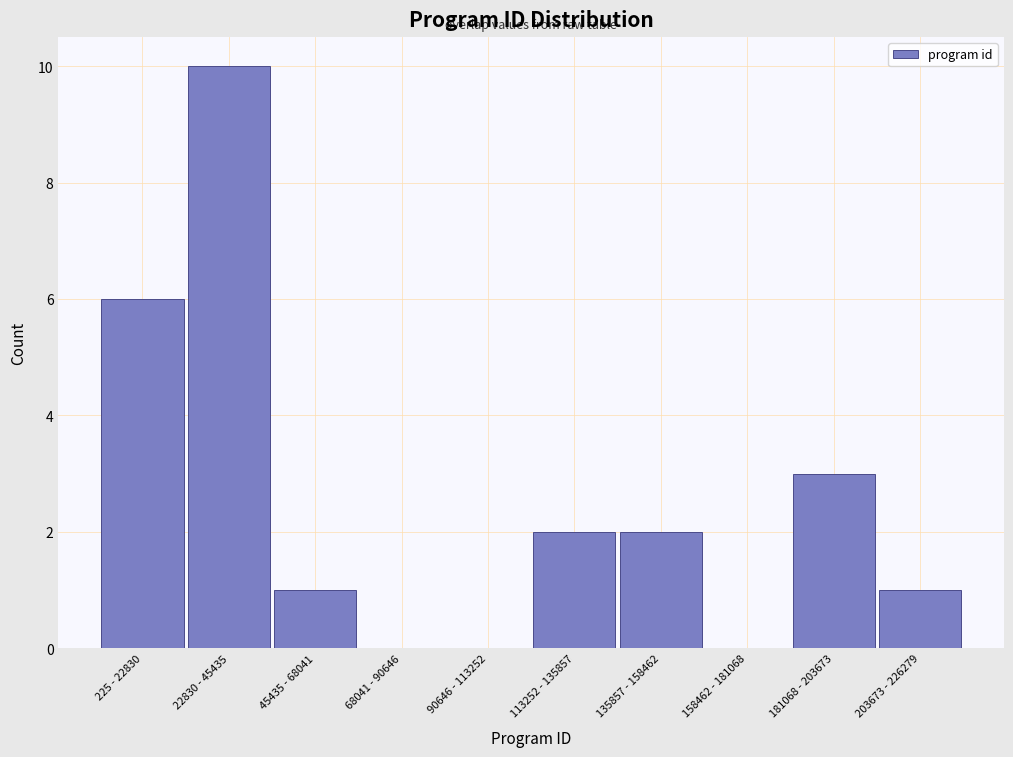

Reading left to right, transcribe all the data shown in this chart.

225 - 22830=6	22830 - 45435=10	45435 - 68041=1	68041 - 90646=0	90646 - 113252=0	113252 - 135857=2	135857 - 158462=2	158462 - 181068=0	181068 - 203673=3	203673 - 226279=1